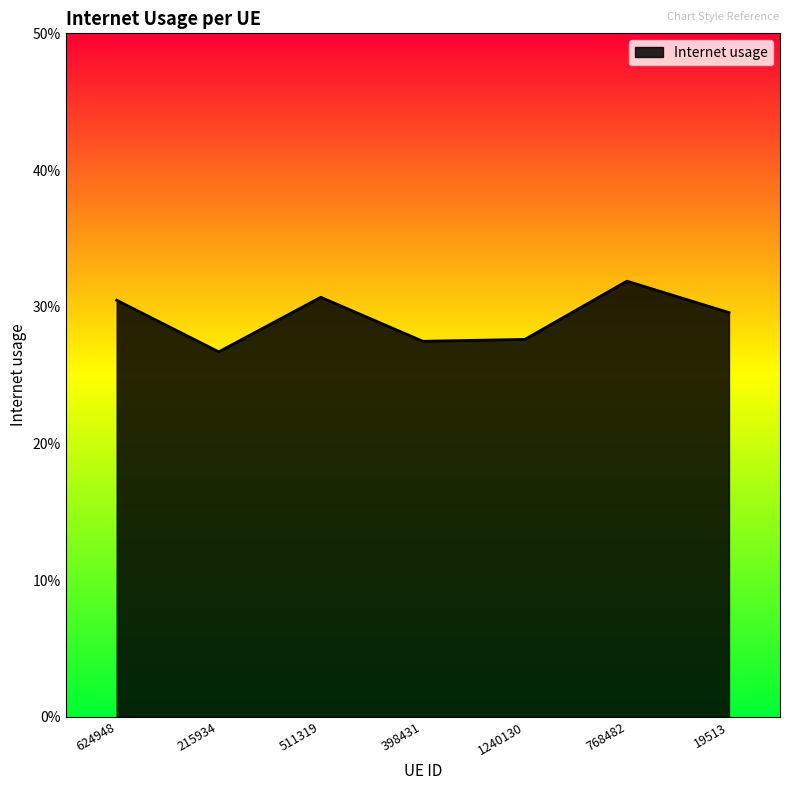

List the labels in order of value, largest first.

768482, 511319, 624948, 19513, 1240130, 398431, 215934